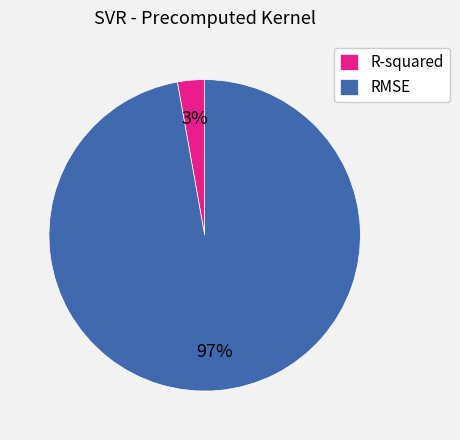

To the nearest percent, what percentage of the pie is R-squared?

3%